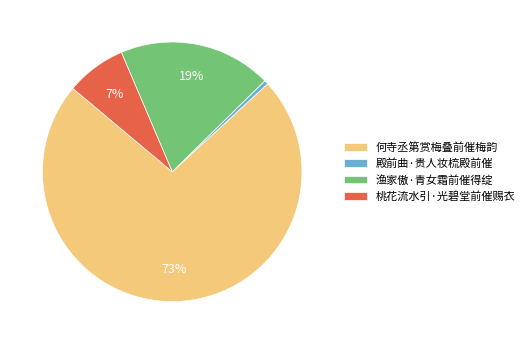

Which category has the biggest portion of the pie?

何寺丞第赏梅叠前催梅韵